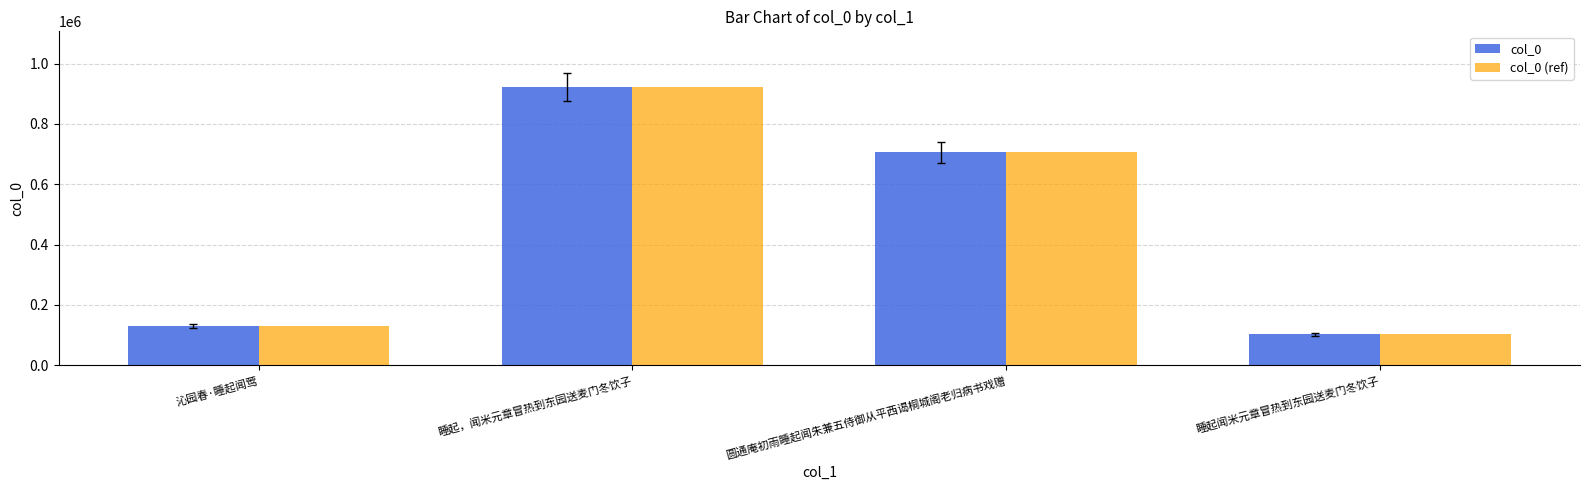

Reading left to right, list all the values displayed in this chart.

col_0: 沁园春·睡起闻莺=130478	睡起，闻米元章冒热到东园送麦门冬饮子=922486	圆通庵初雨睡起闻朱兼五侍御从平西谒桐城阁老归病书戏赠=706158	睡起闻米元章冒热到东园送麦门冬饮子=102761
col_0 (ref): 沁园春·睡起闻莺=130478	睡起，闻米元章冒热到东园送麦门冬饮子=922486	圆通庵初雨睡起闻朱兼五侍御从平西谒桐城阁老归病书戏赠=706158	睡起闻米元章冒热到东园送麦门冬饮子=102761